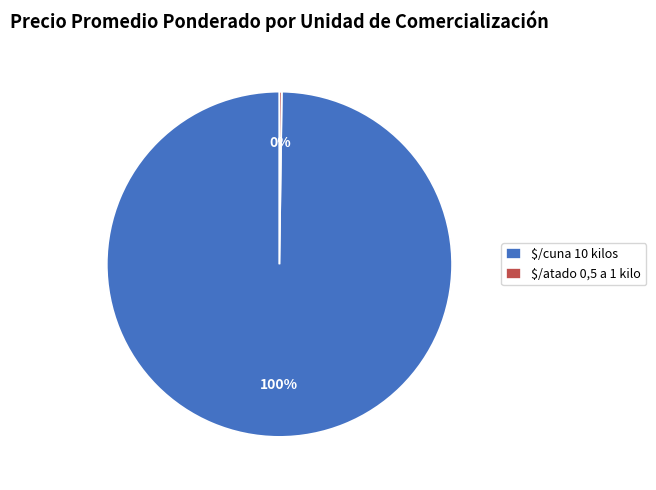

To the nearest percent, what portion does $/cuna 10 kilos represent?

100%